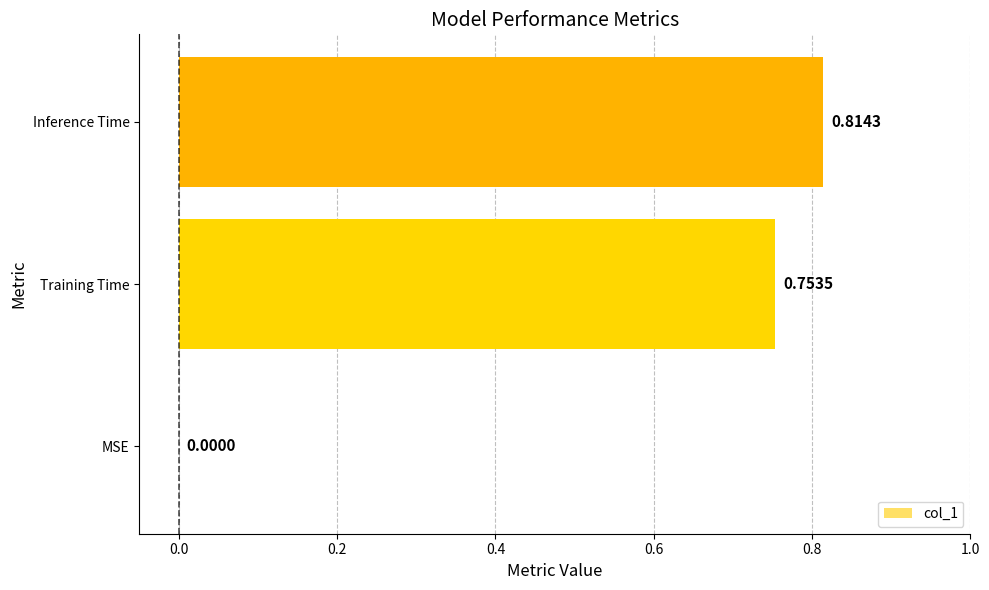

What is the change in value from MSE to Inference Time?

+0.8